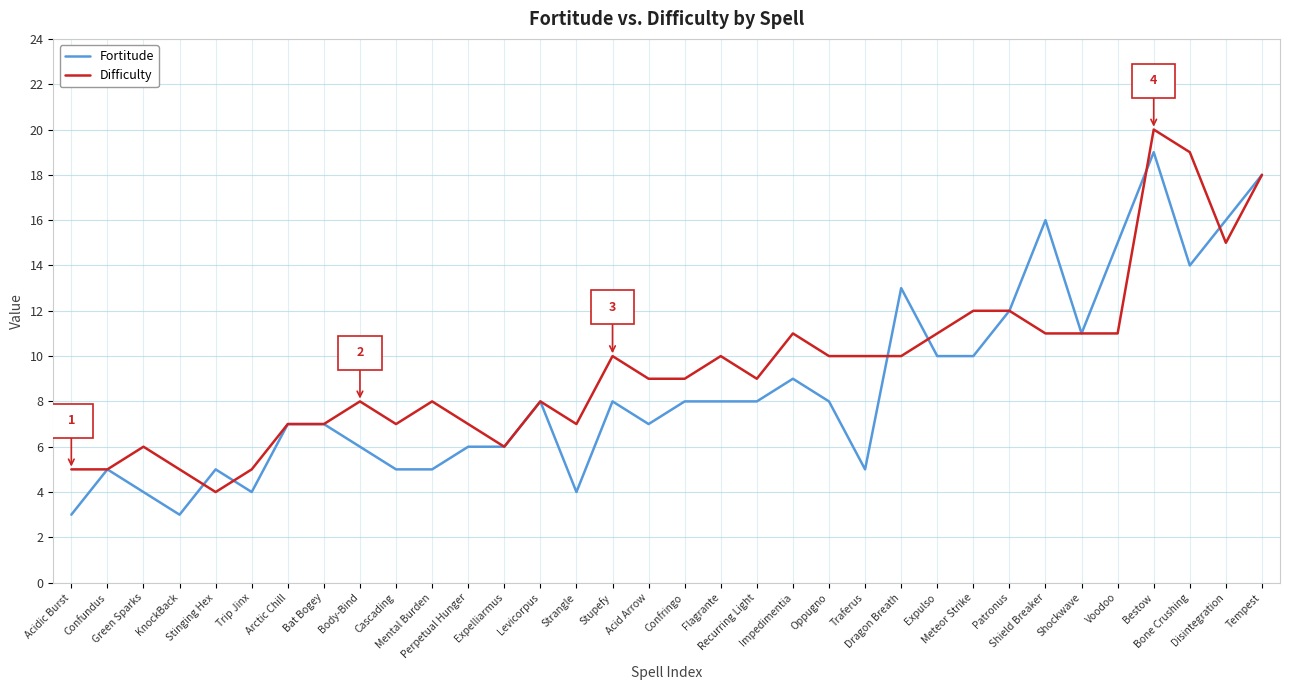

Which series has the largest total across all categories?

Difficulty